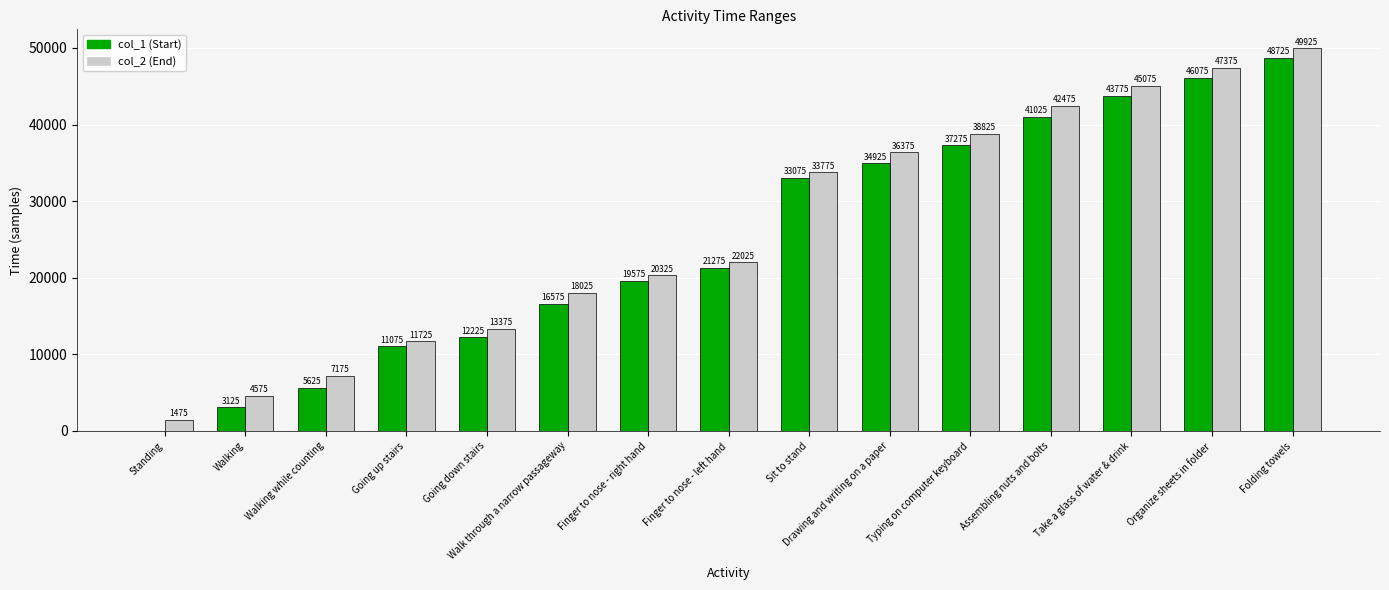

At which category is the sum across all series the highest?

Folding towels